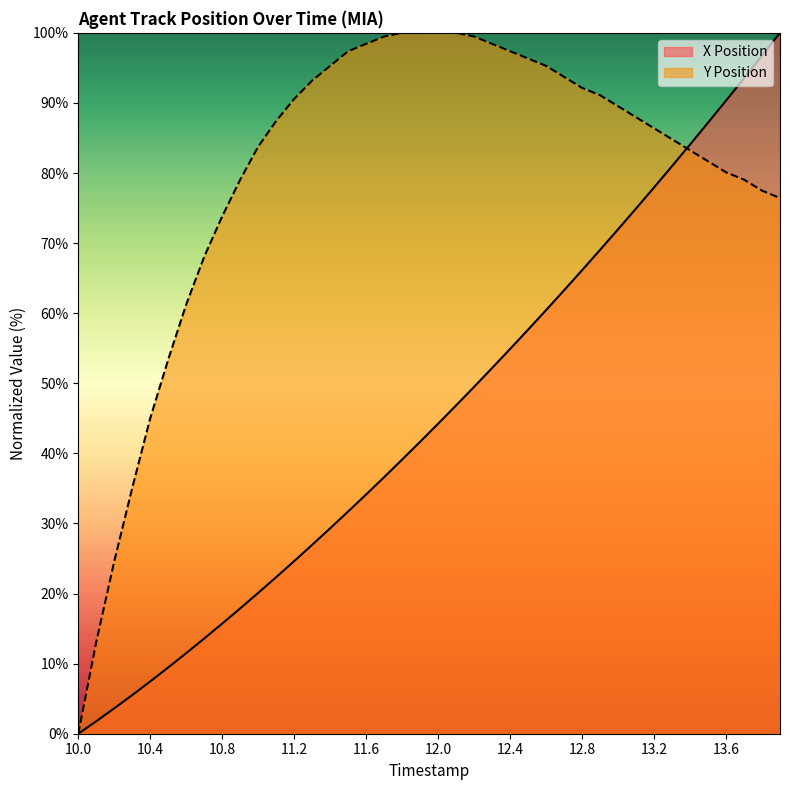

Which has a higher value, 13.4 or 11.1?

13.4